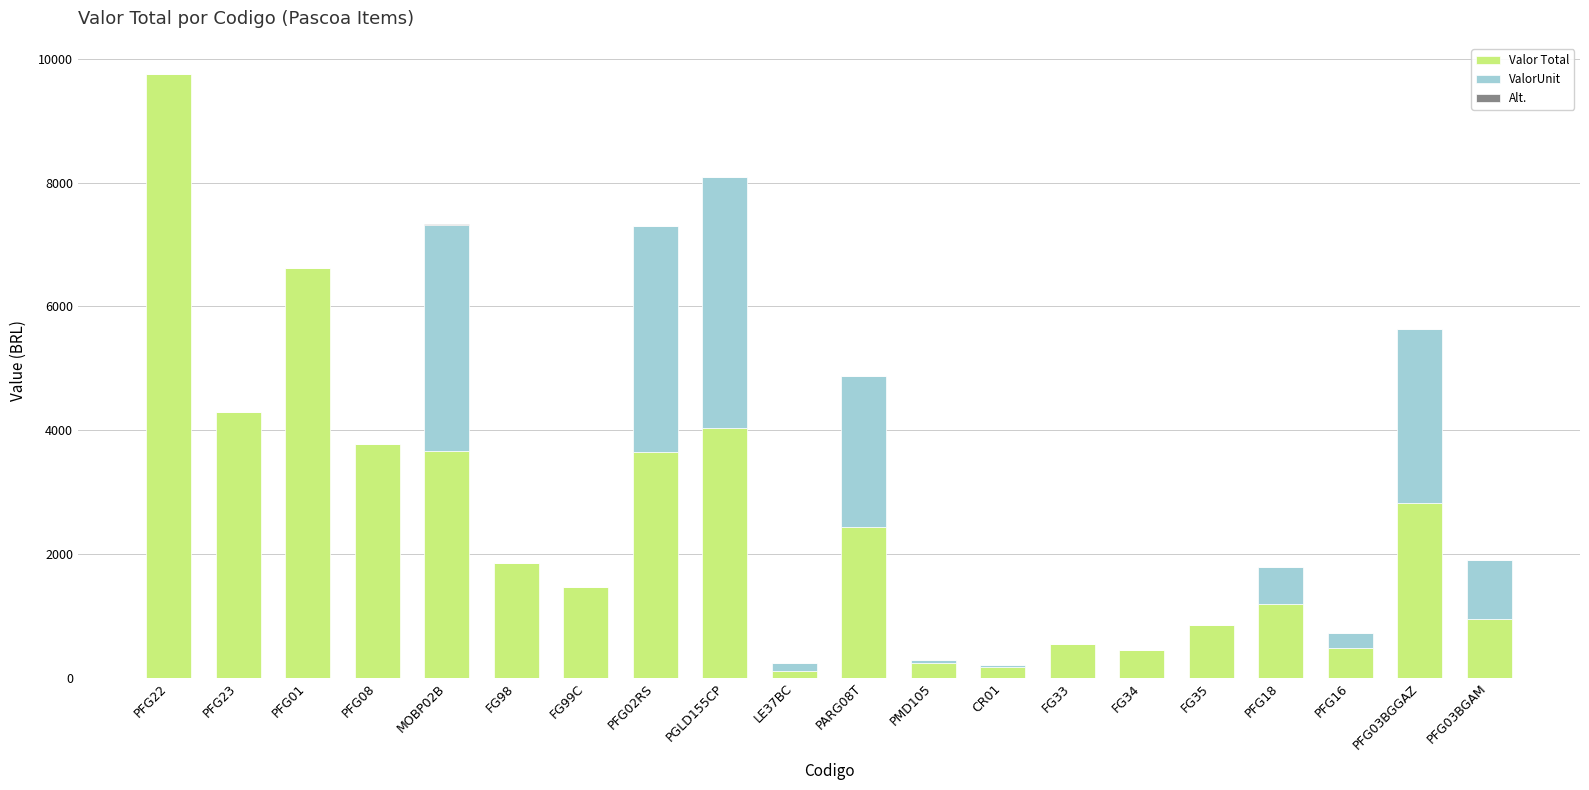

What is the sum of all Valor Total values?

49374.2